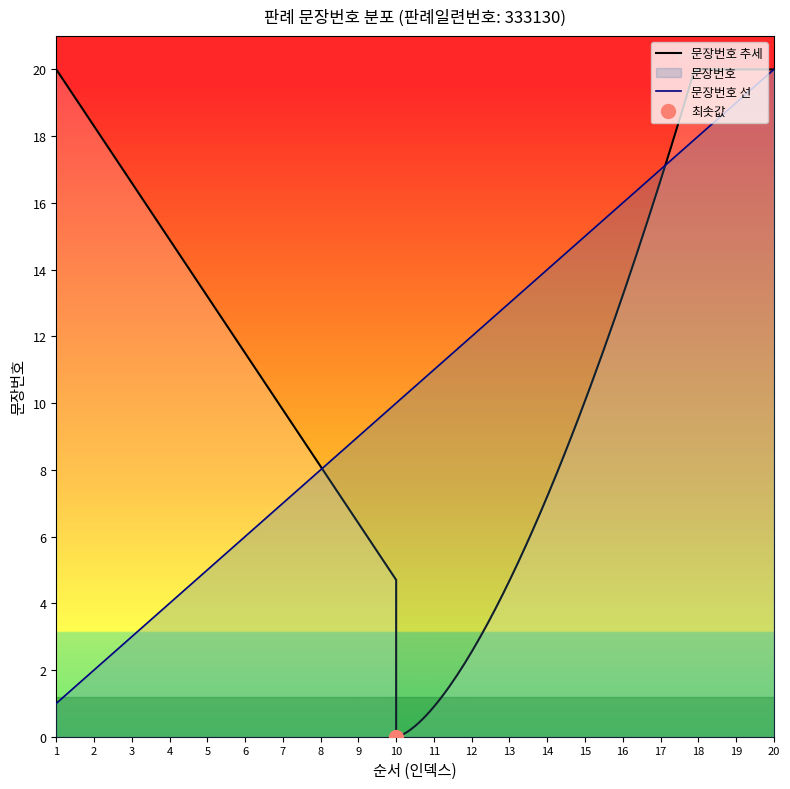

True or false: there are more than 1 points higher than both neighbors.

False